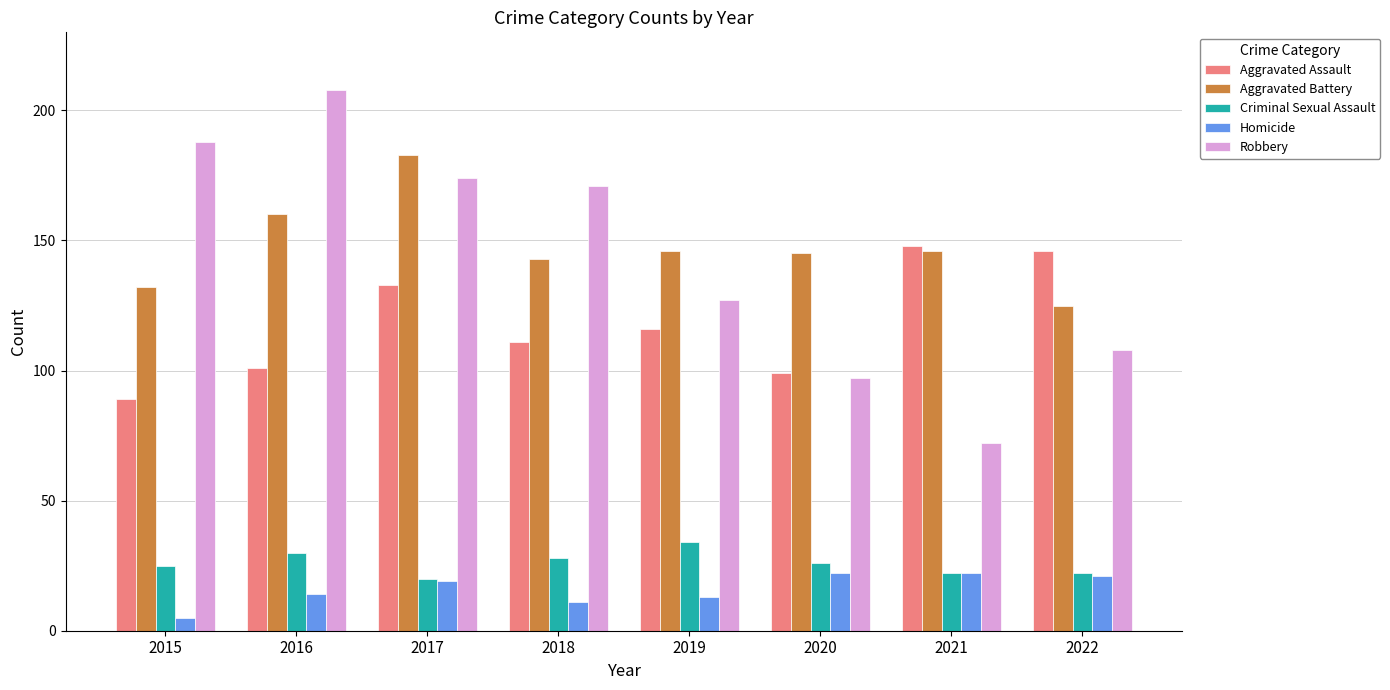

How many Criminal Sexual Assault values are between 22 and 30?

6